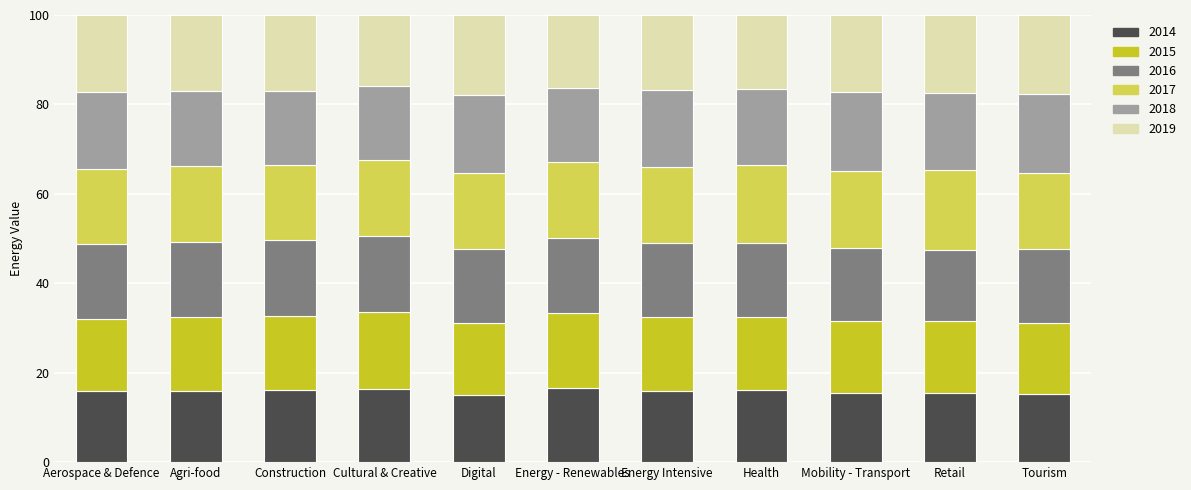

What is the total value across all series at Agri-food?

100.0